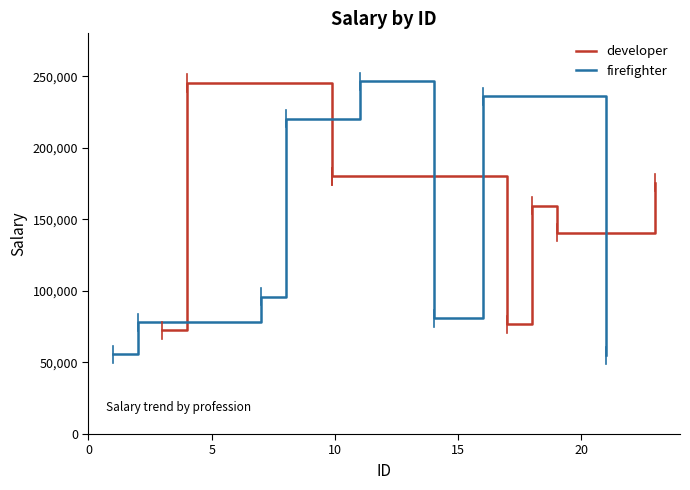

What is the maximum value for firefighter?

246458